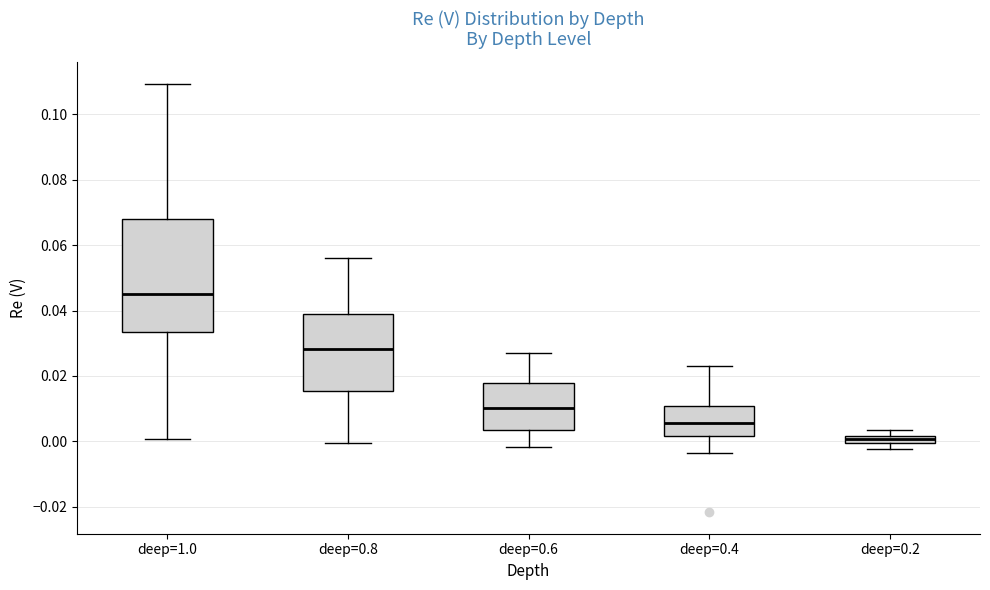

Which box is the tallest, from its lower edge to its upper edge?

deep=1.0